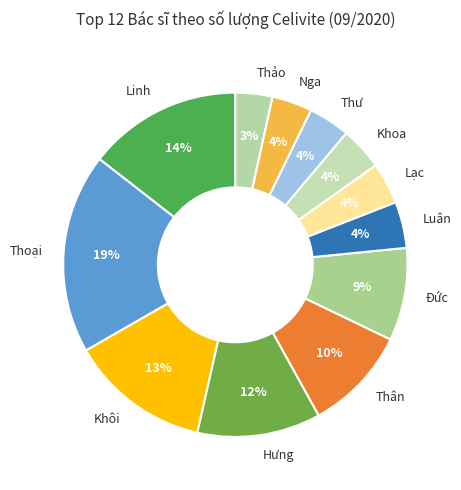

Is there any slice that represents more than half of the pie?

No